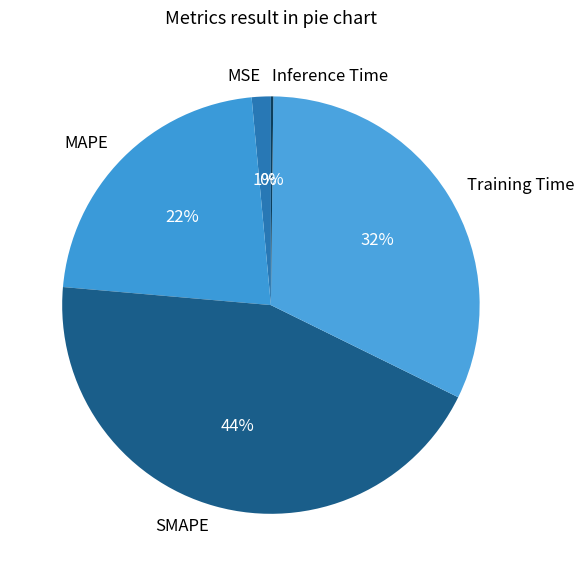

To the nearest percent, what is the difference between the largest and smallest slice percentages?

44%